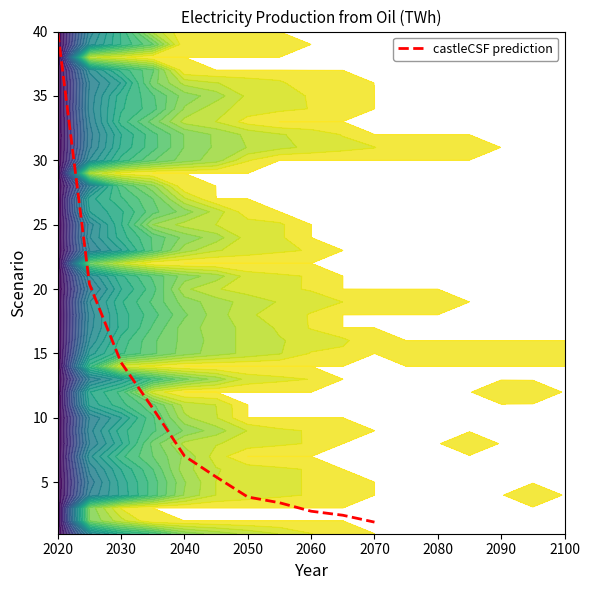

Reading left to right, what are all the values shown in this chart?

40.0	20.4	14.3	10.7	7.0	5.4	3.9	3.4	2.7	2.4	1.9